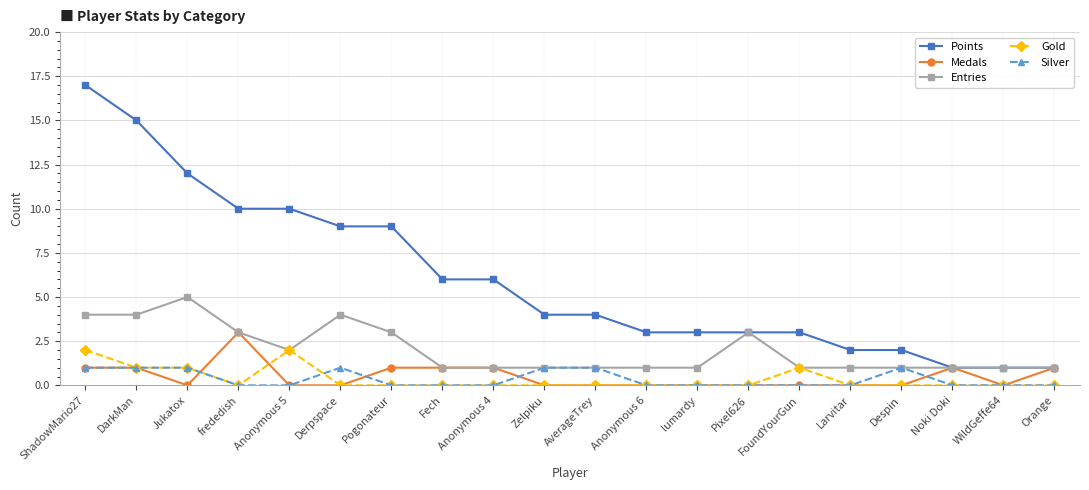

True or false: Gold and Points intersect in this chart.

False